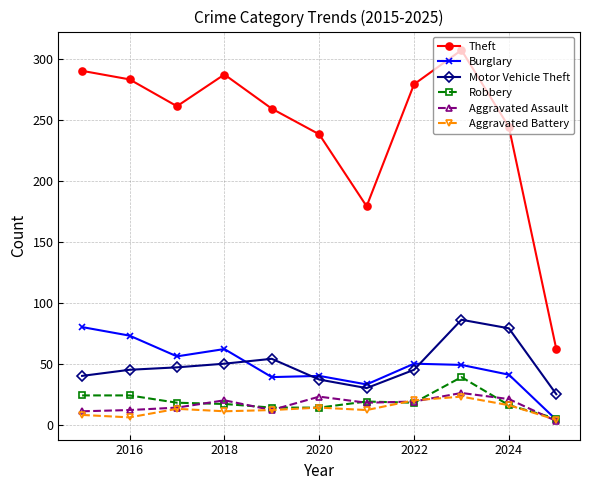

Which series has the largest total across all categories?

Theft